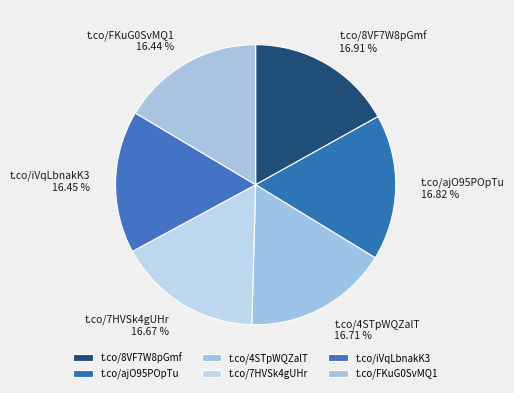

What percentage do t.co/iVqLbnakK3 and t.co/4STpWQZalT together represent?

33.2%